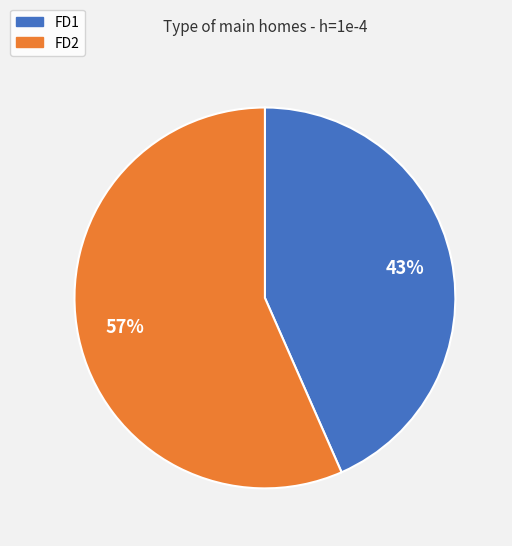

How many slices are in this pie chart?

2